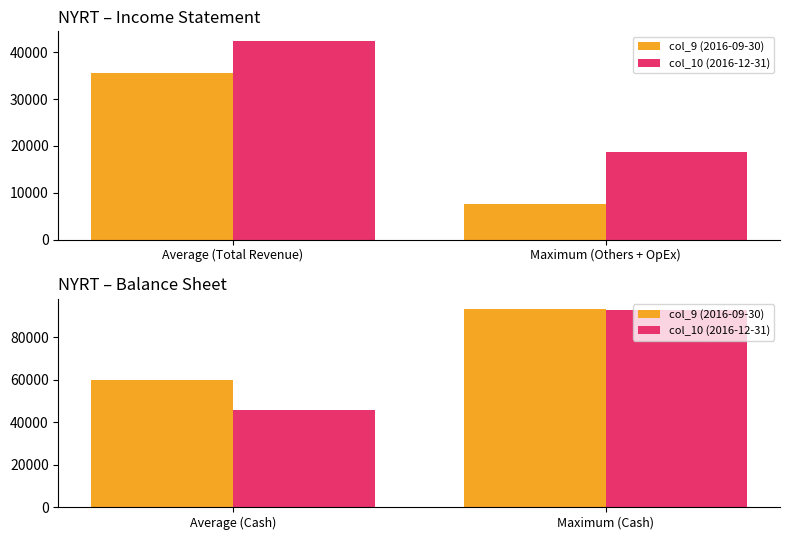

What is the value of the col_10 (2016-12-31) bar at the 1st from the left?

45500